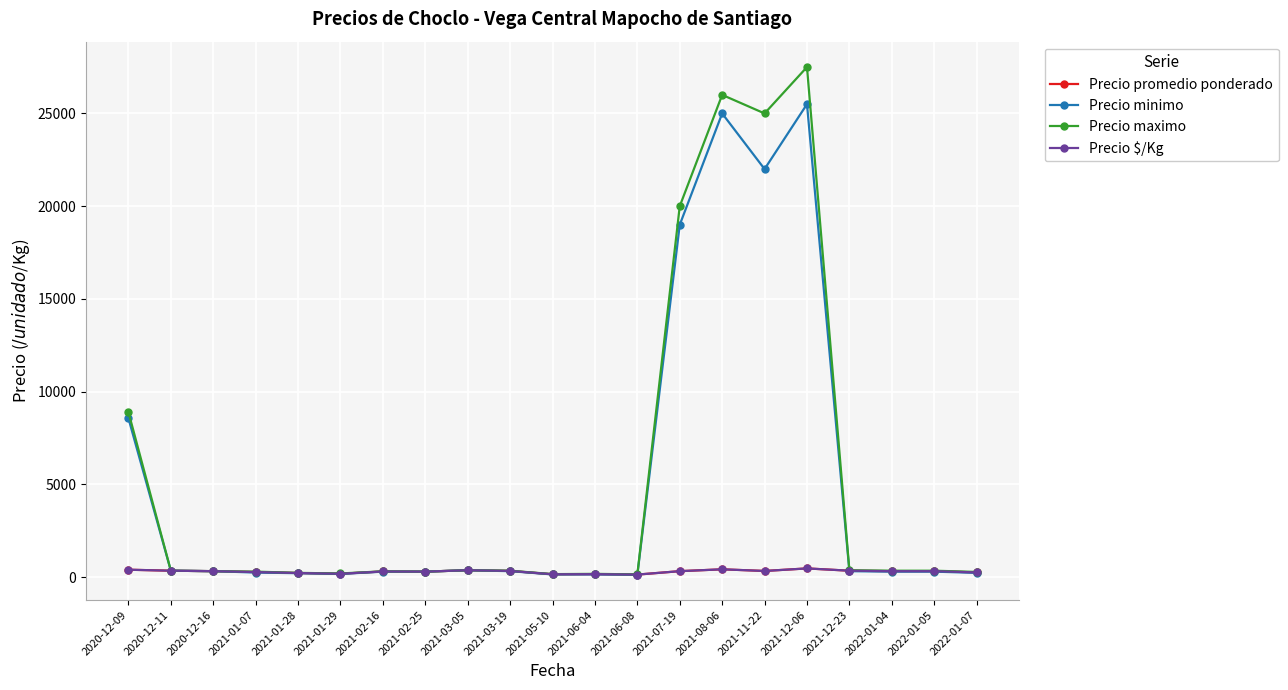

Reading right to left, transcribe all the data shown in this chart.

Precio promedio ponderado: 258.3	325.0	325.0	350.0	473.0	336.0	425.0	325.0	140.0	165.0	157.5	337.5	375.0	300.0	308.3	185.5	225.0	277.0	325.0	350.0	403.3
Precio minimo: 233.3	300.0	300.0	325.0	25500.0	22000.0	25000.0	19000.0	130.0	150.0	150.0	325.0	375.0	300.0	300.0	175.0	216.7	250.0	325.0	350.0	8566.7
Precio maximo: 283.3	350.0	350.0	375.0	27500.0	25000.0	26000.0	20000.0	150.0	180.0	165.0	350.0	375.0	300.0	316.7	200.0	233.3	300.0	325.0	350.0	8900.0
Precio $/Kg: 258.3	325.0	325.0	350.0	473.0	336.0	425.0	325.0	140.0	165.0	157.5	337.5	375.0	300.0	308.3	185.5	225.0	277.0	325.0	350.0	403.3